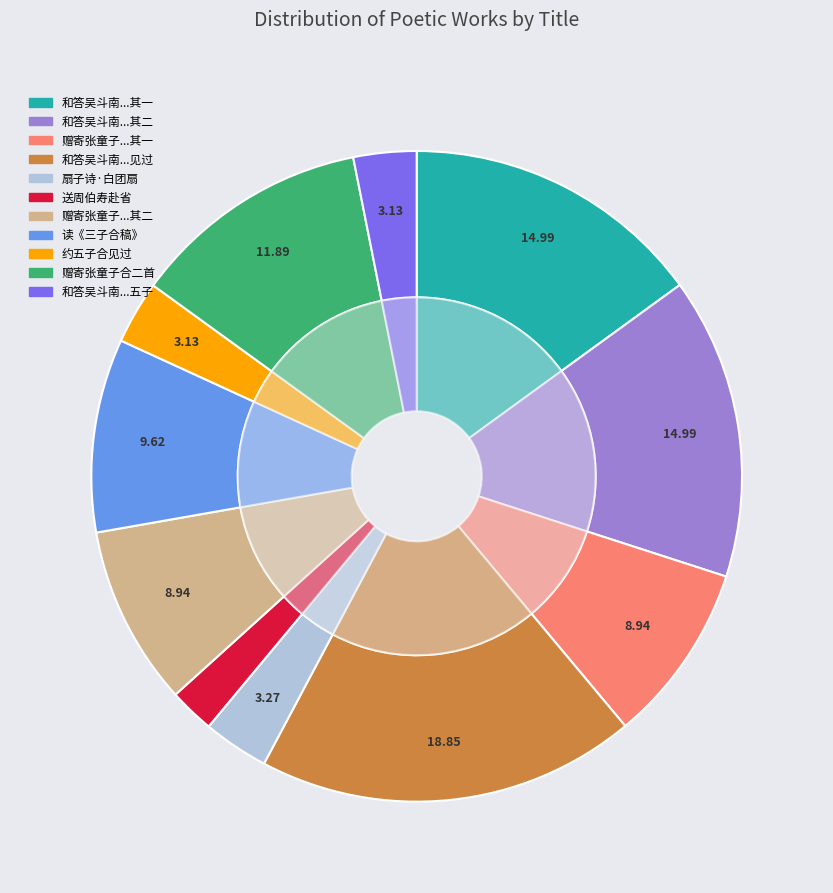

Is there any slice that represents more than half of the pie?

No